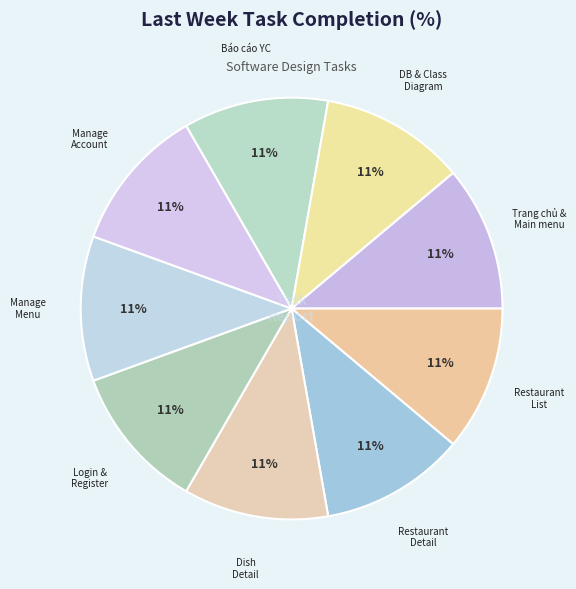

How many segments does this pie chart have?

9